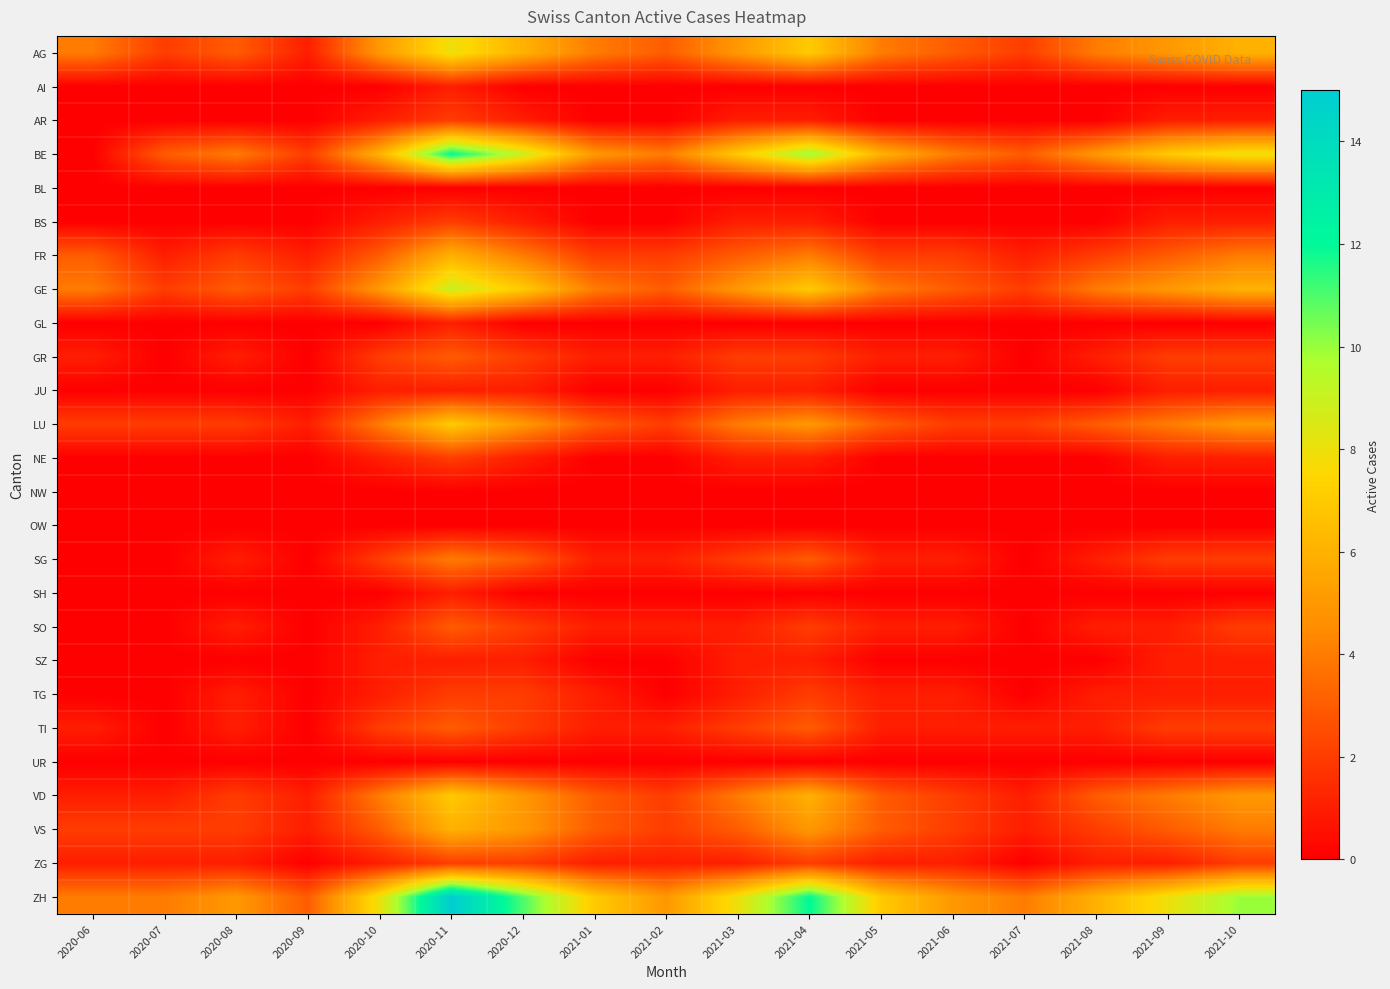

What is the difference between the highest and lowest values at 2020-11?

15